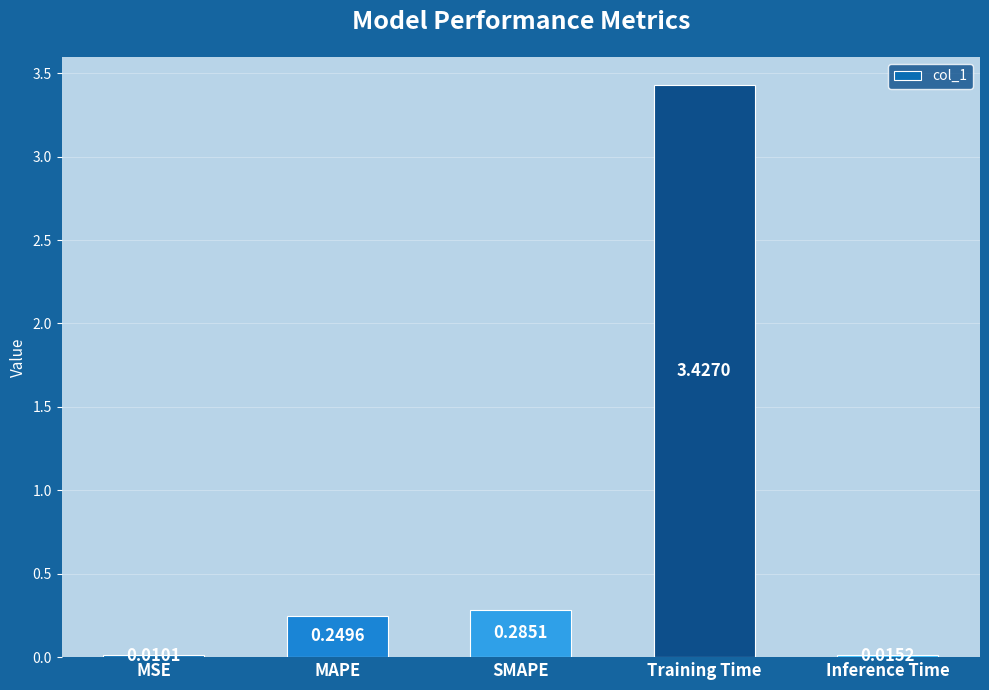

What is the change in value from MAPE to Inference Time?

-0.2